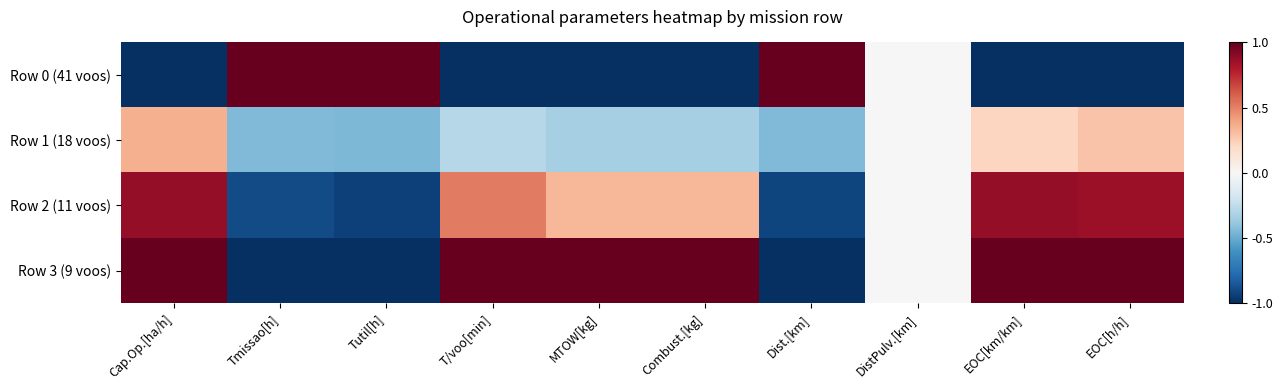

Rank the series by their maximum value, from highest to lowest.

Row 0 (41 voos), Row 3 (9 voos), Row 2 (11 voos), Row 1 (18 voos)